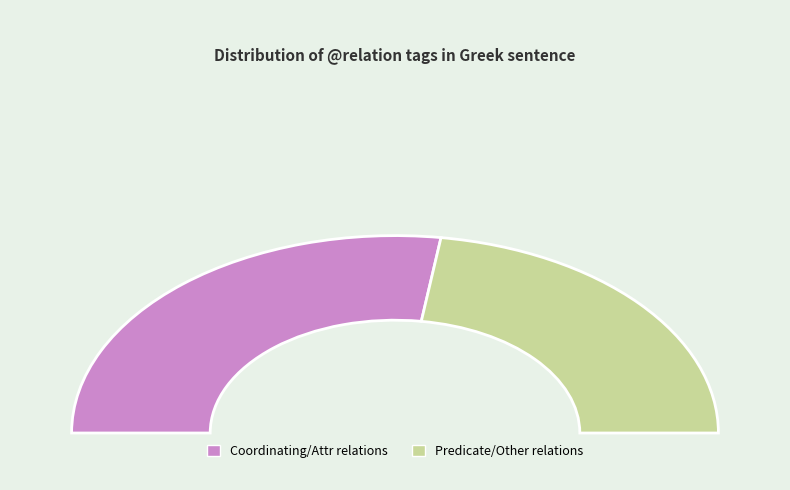

True or false: AuxK accounts for 18% of the total.

False